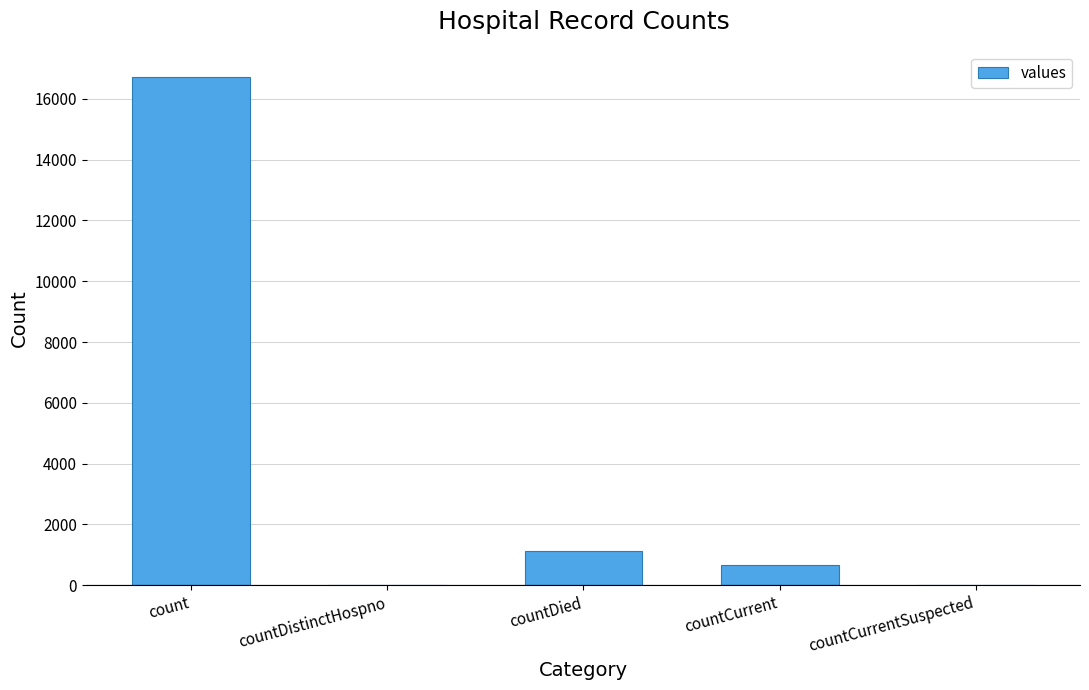

Which category has the highest value across all series?

count